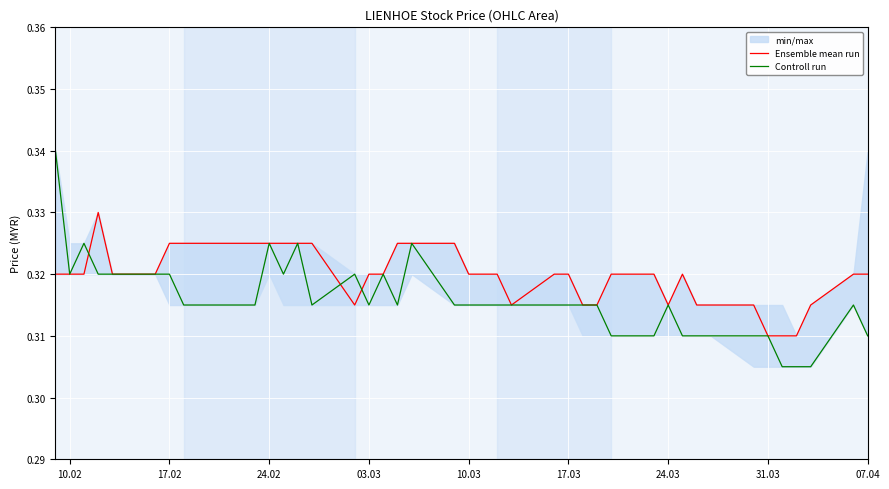

How many interior local valleys does the Ensemble mean run series have?

3